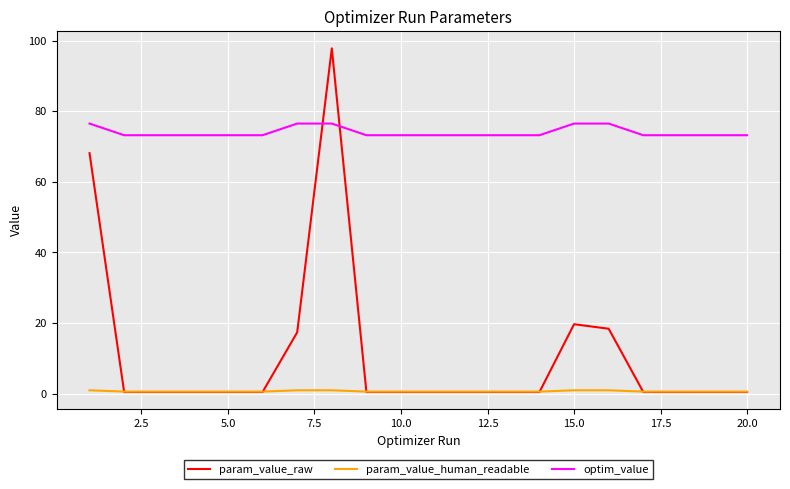

List the series in order of their peak value, highest first.

param_value_raw, optim_value, param_value_human_readable